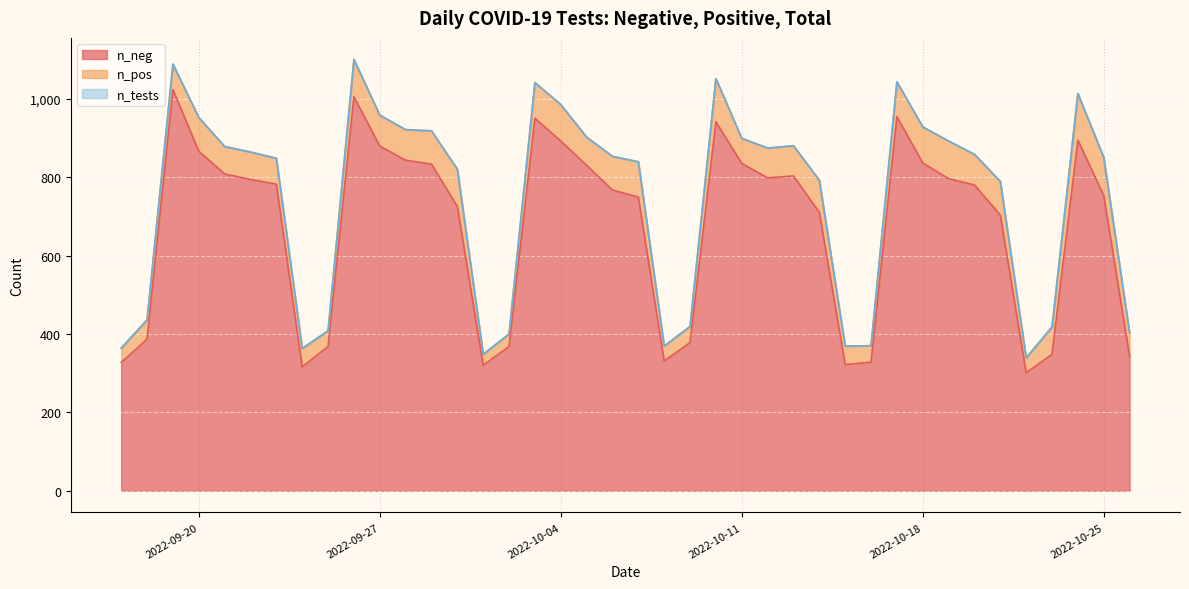

What is the sum of all n_pos values?

2855